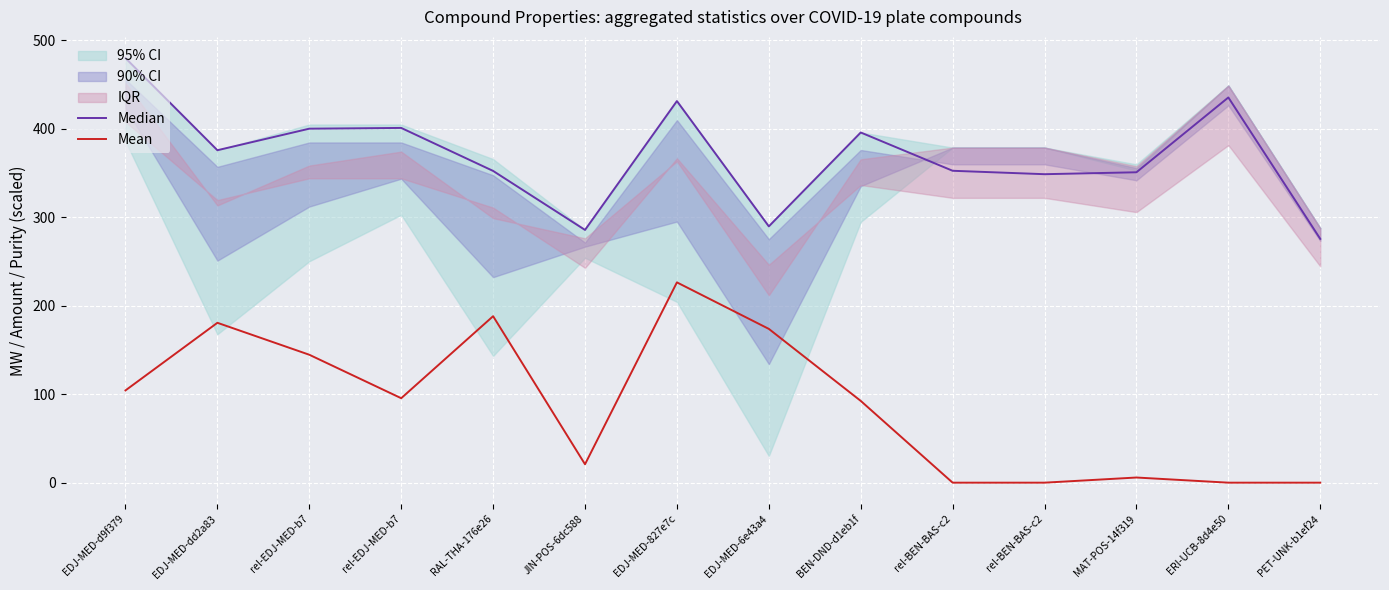

Does the chart display data point markers on the line(s)?

No